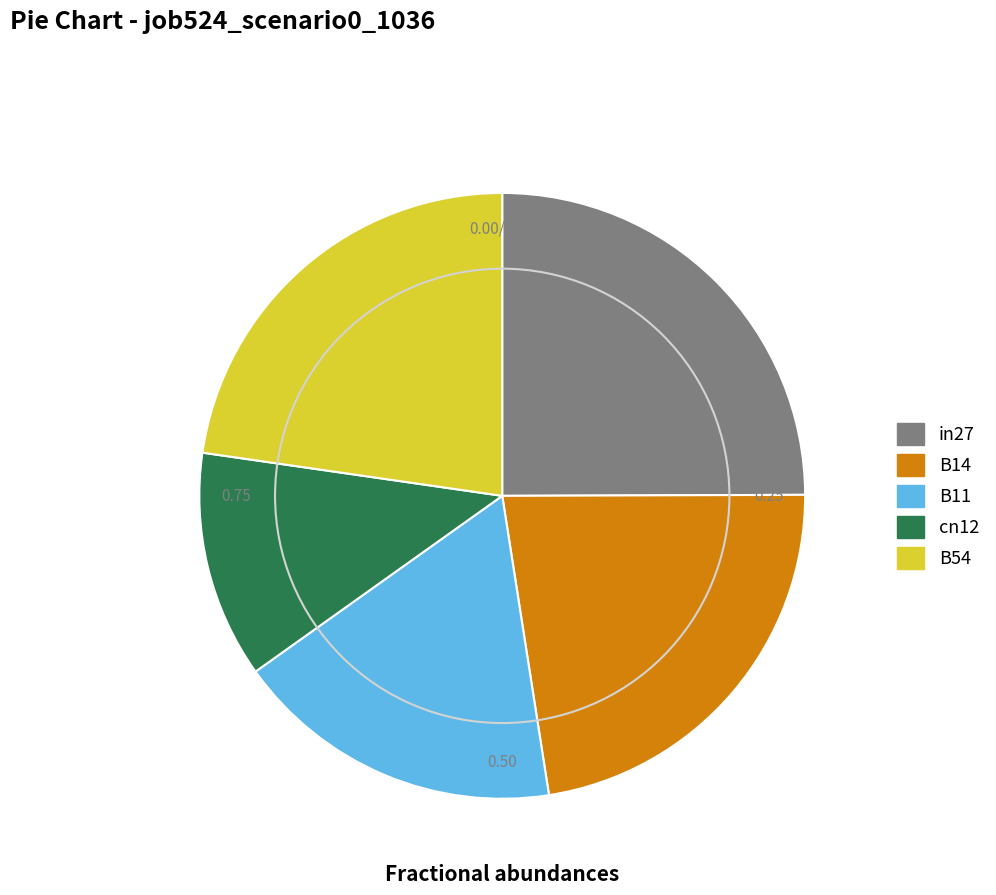

How many slices are in this pie chart?

5